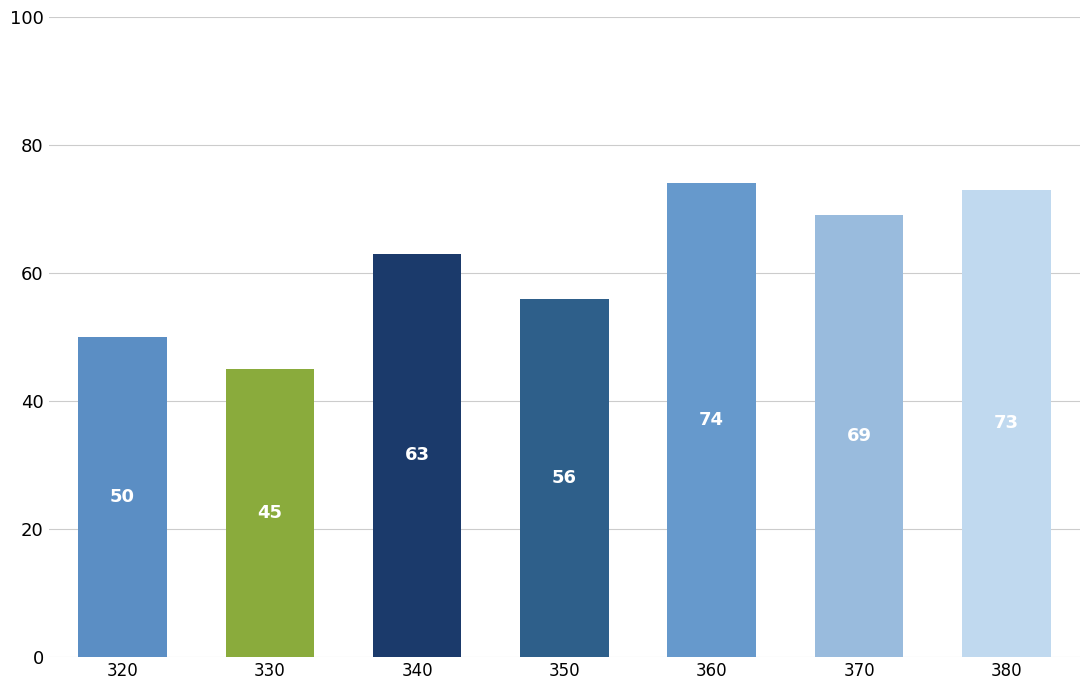

Rank the categories by value from lowest to highest.

330, 320, 350, 340, 370, 380, 360